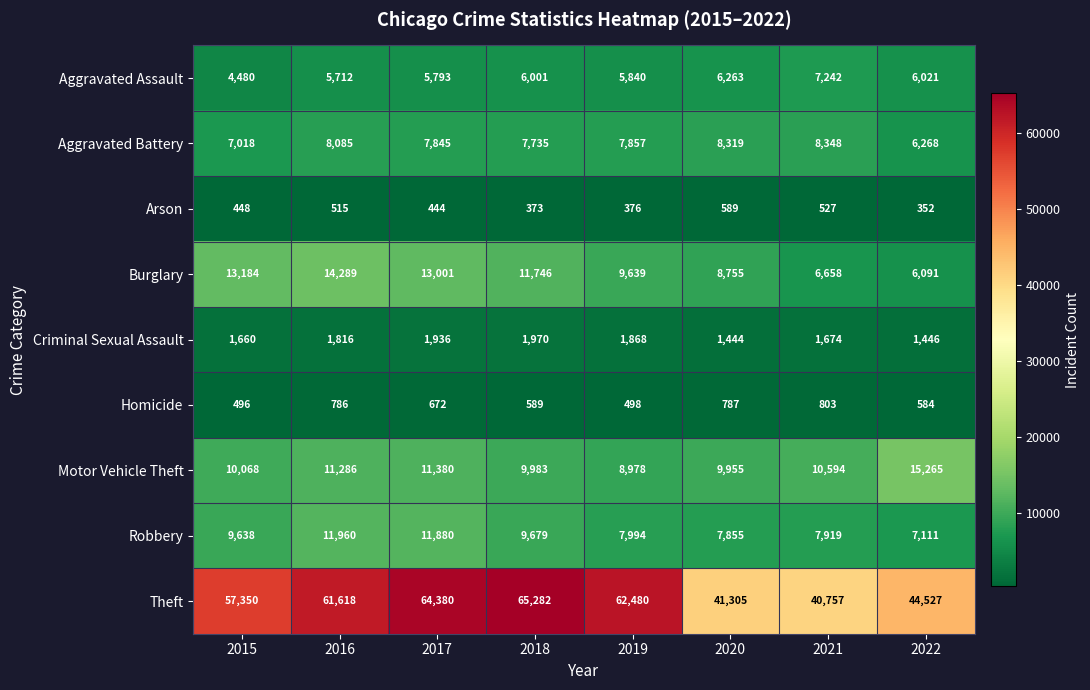

Which series has the largest total across all categories?

Theft